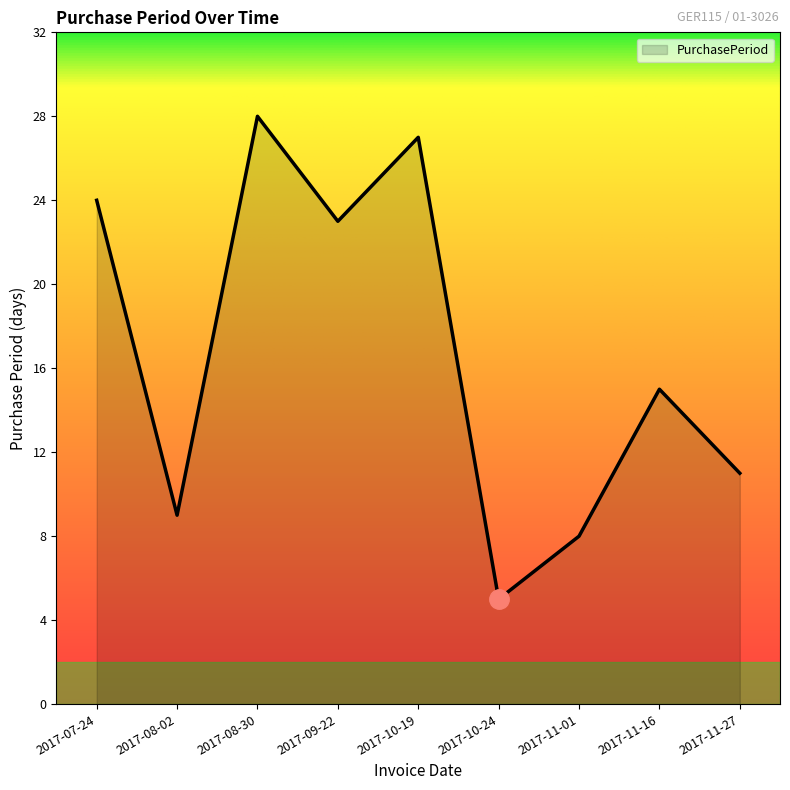

Read the value at 2017-08-02.

9